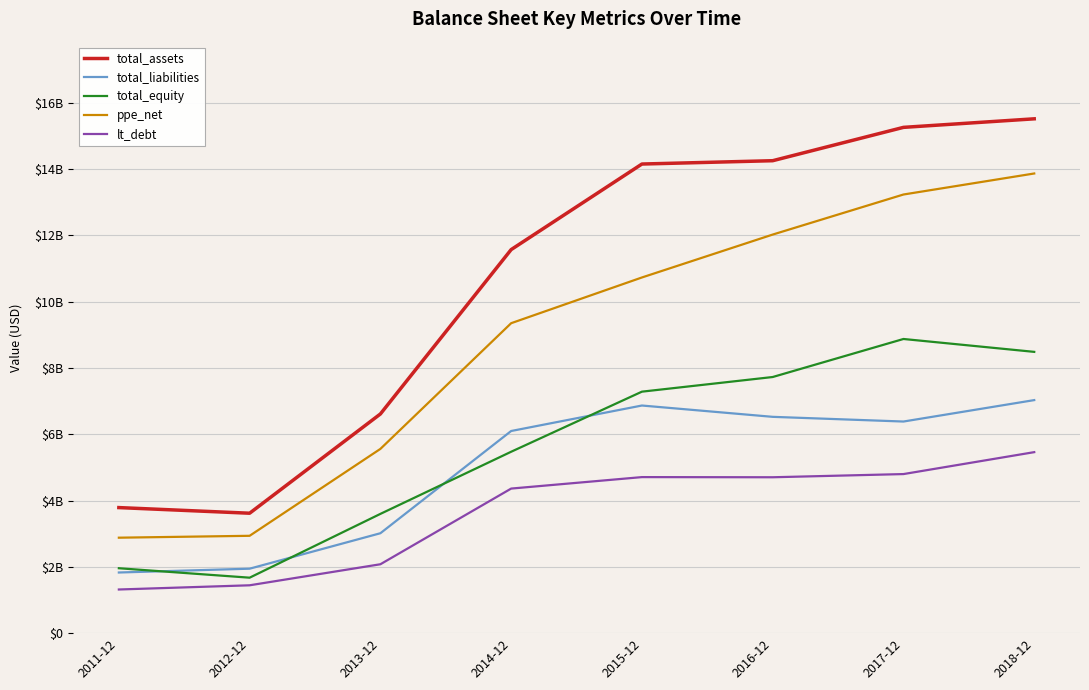

Reading left to right, what are all the values shown in this chart?

total_assets: 2011-12=3788800000	2012-12=3618793000	2013-12=6613581000	2014-12=11573495000	2015-12=14155224000	2016-12=14255550000	2017-12=15261490000	2018-12=15519464000
total_liabilities: 2011-12=1829994000	2012-12=1945056000	2013-12=3014921000	2014-12=6099665000	2015-12=6868546000	2016-12=6526972000	2017-12=6385354000	2018-12=7031987000
total_equity: 2011-12=1958806000	2012-12=1673737000	2013-12=3598660000	2014-12=5473830000	2015-12=7286678000	2016-12=7728578000	2017-12=8876136000	2018-12=8487477000
ppe_net: 2011-12=2880414000	2012-12=2937473000	2013-12=5559656000	2014-12=9352452000	2015-12=10732242000	2016-12=12026747000	2017-12=13235553000	2018-12=13869915000
lt_debt: 2011-12=1317330000	2012-12=1444058000	2013-12=2078999000	2014-12=4362550000	2015-12=4708513000	2016-12=4703973000	2017-12=4800090000	2018-12=5461688000